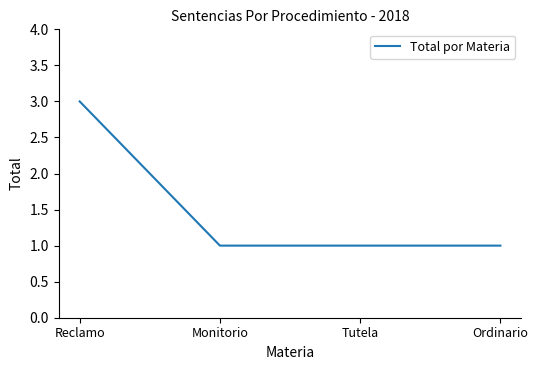

What is the maximum value shown in the chart?

3